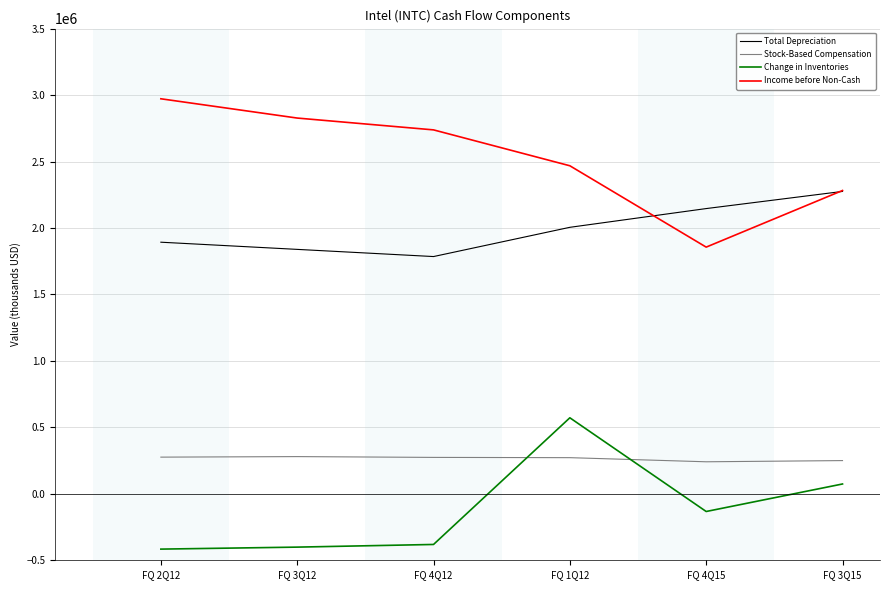

What is the total value across all series at FQ 1Q12?

5317000